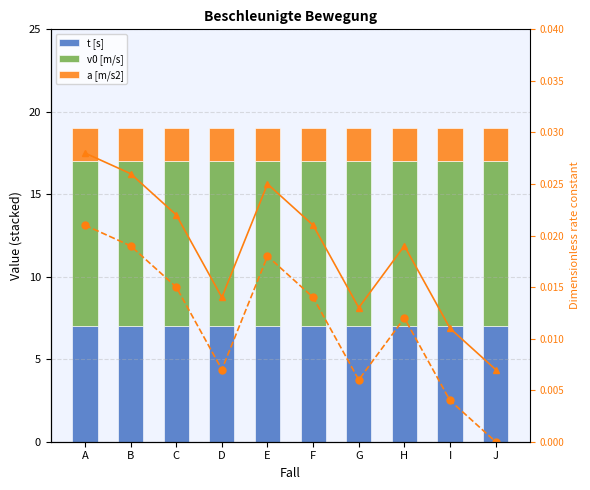

How many positive values does the Fall offset series have?

9